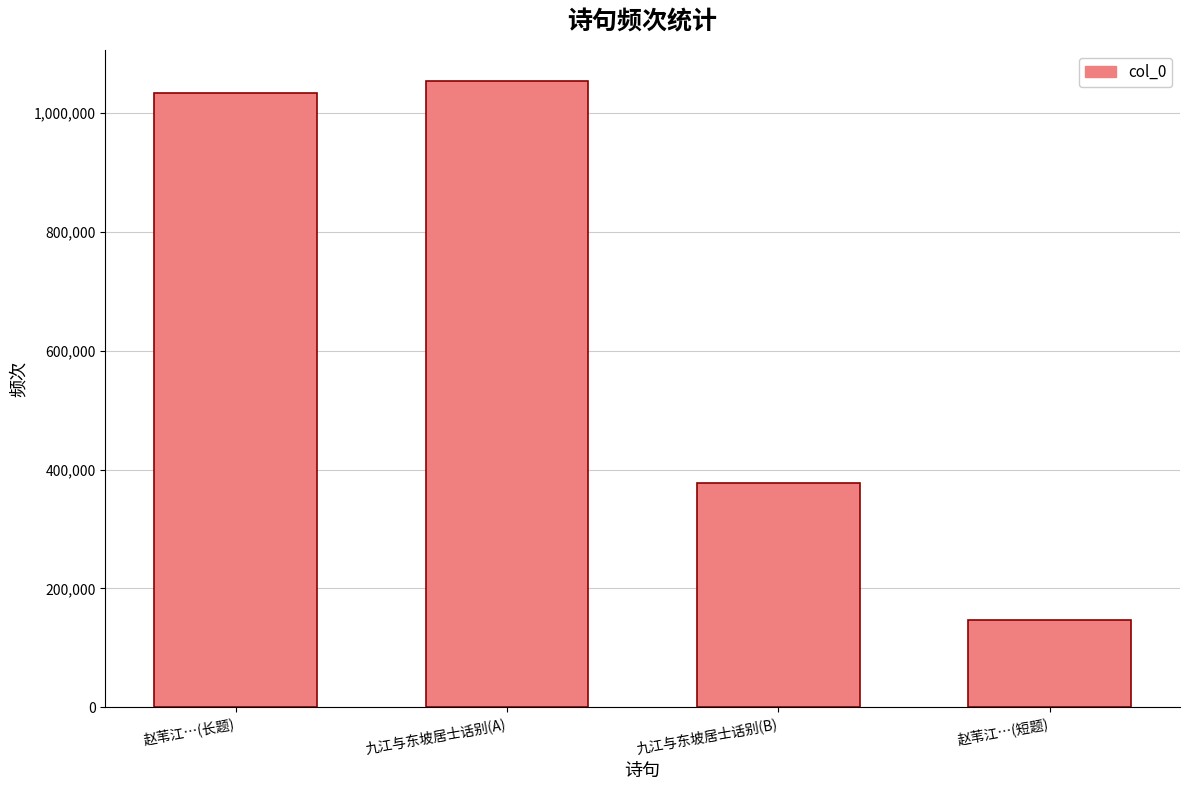

What is the average value?

653023